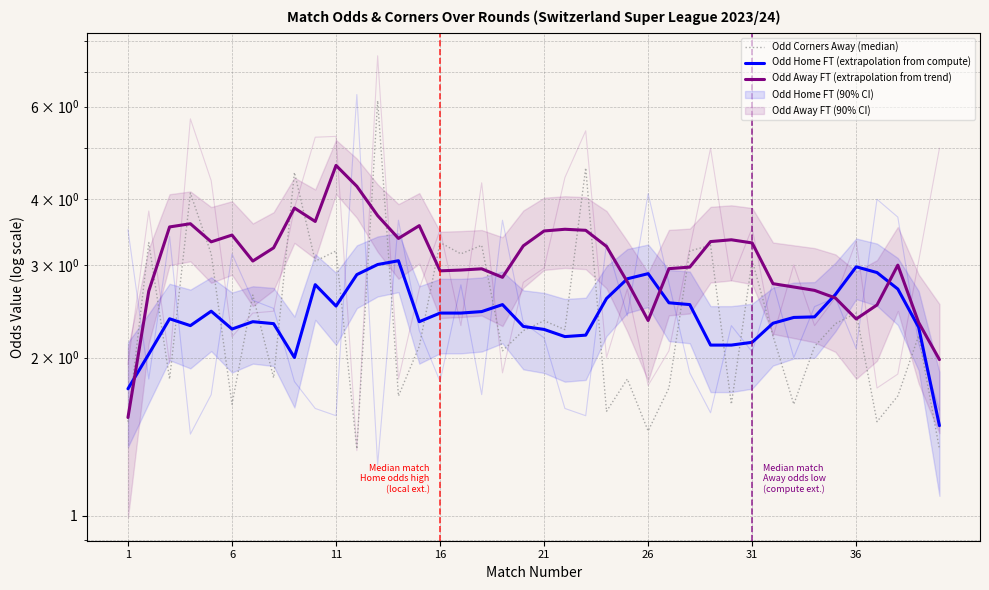

How many data points in Odd Away FT (extrapolation from trend) are above 3?

21